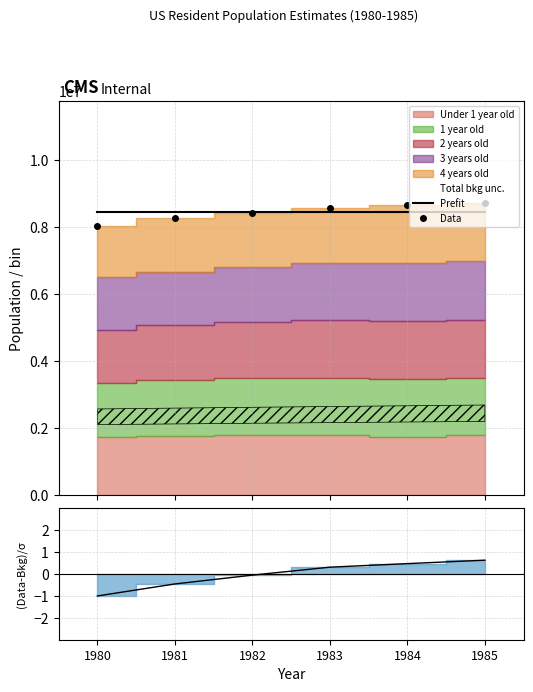

Which series has the largest total across all categories?

Prefit